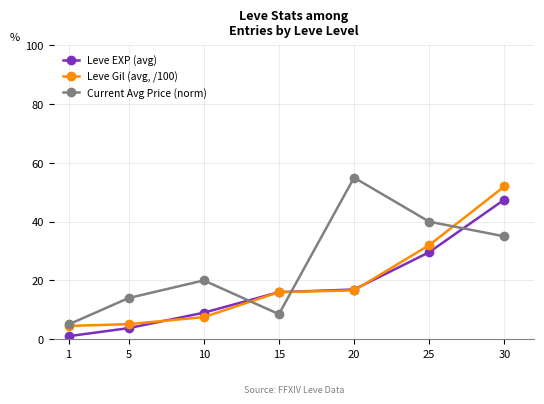

Which series ends up on top after the final intersection of Leve EXP (avg) and Leve Gil (avg, /100)?

Leve Gil (avg, /100)